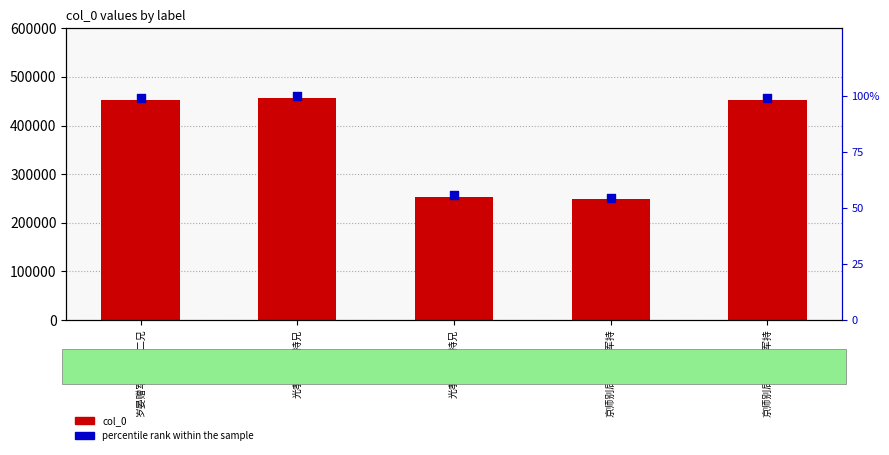

Which series has the largest total across all categories?

col_0